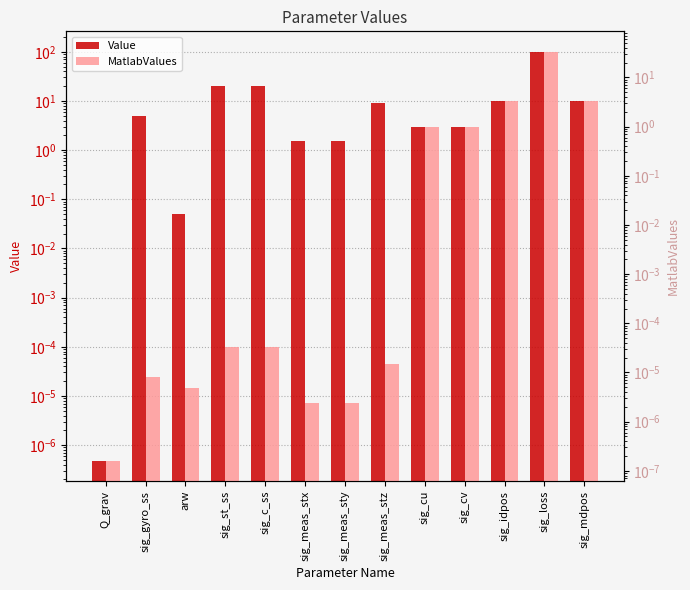

At how many categories does at least one series exceed 74?

1